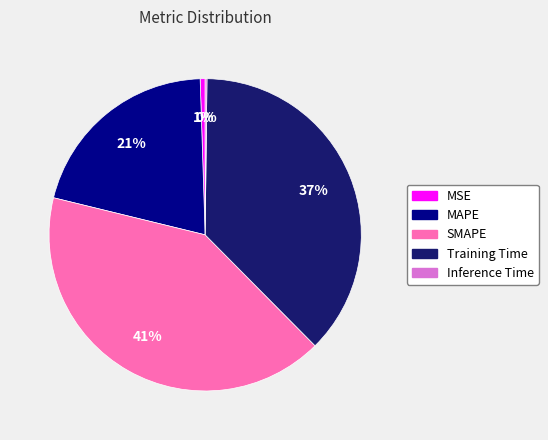

What is the largest slice in the pie chart?

SMAPE